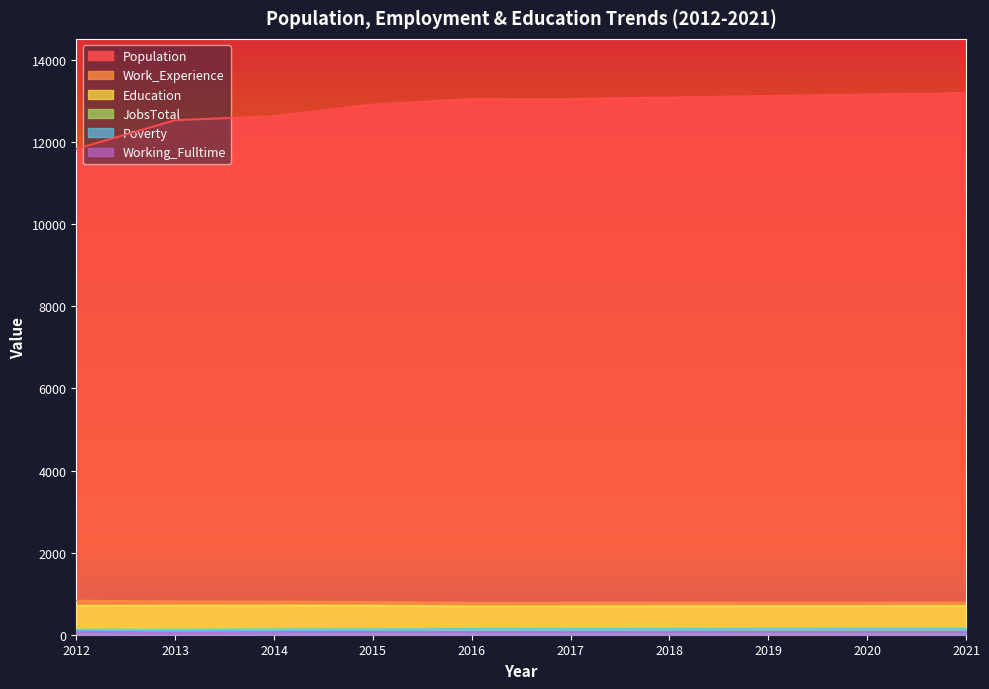

Read the Poverty value at 2016, to the nearest 10.

140